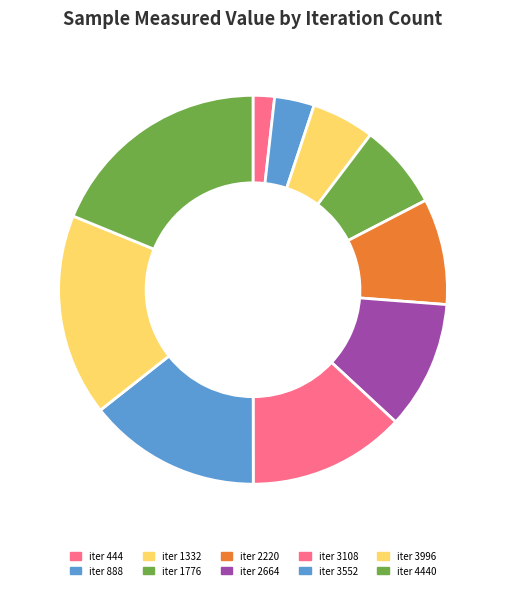

To the nearest percent, what is the difference between the largest and smallest slice percentages?

17%